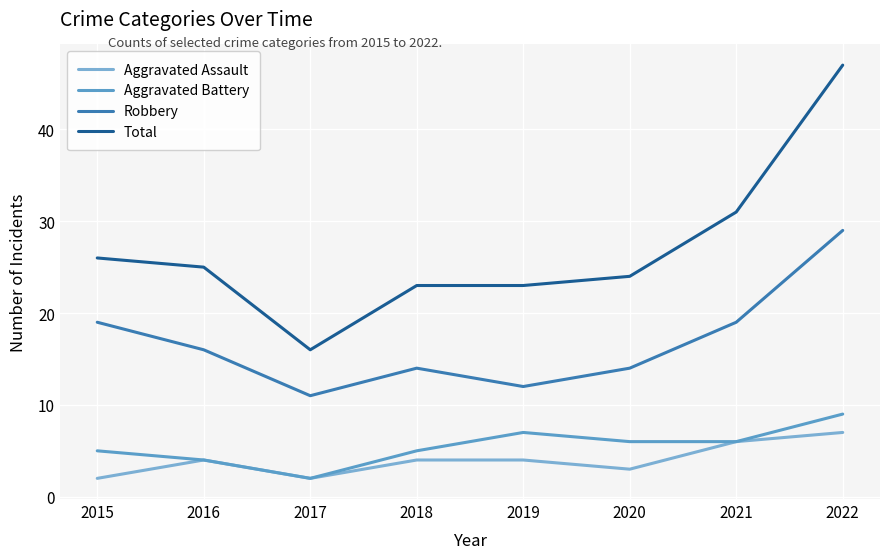

At which label does Aggravated Assault first exceed 4?

2021